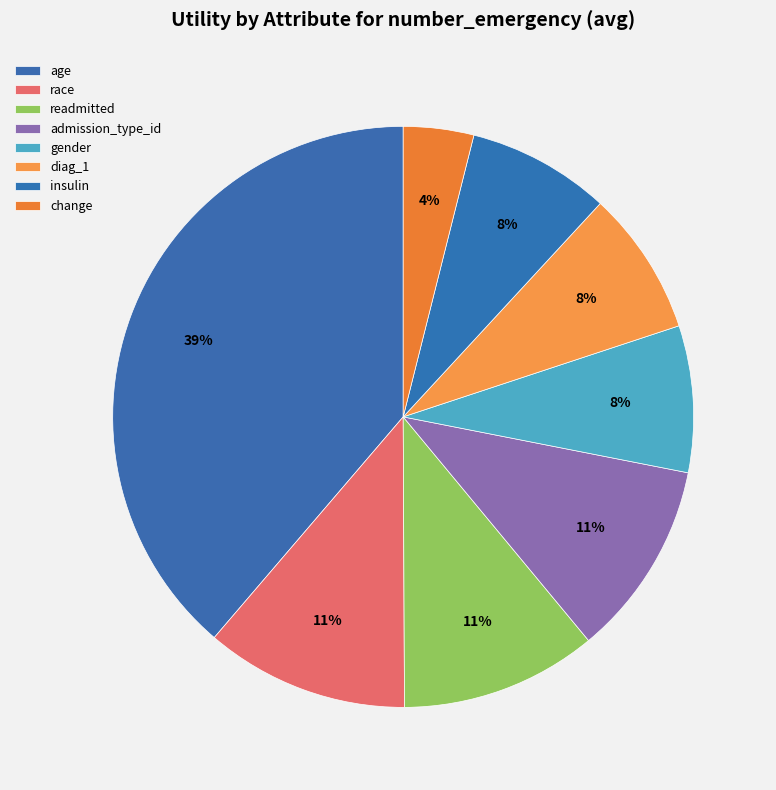

How many slices are in this pie chart?

8